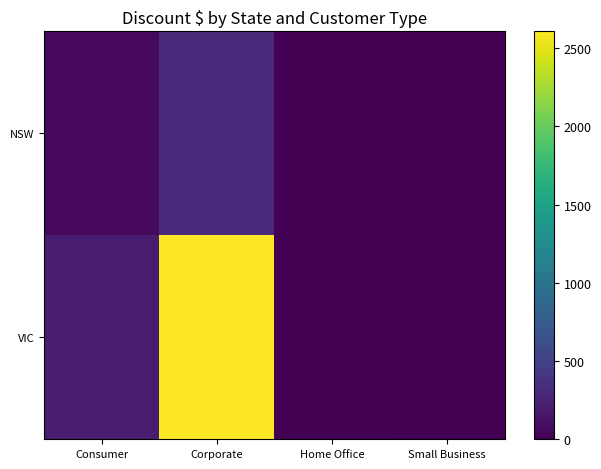

How many categories are shown in the chart?

4